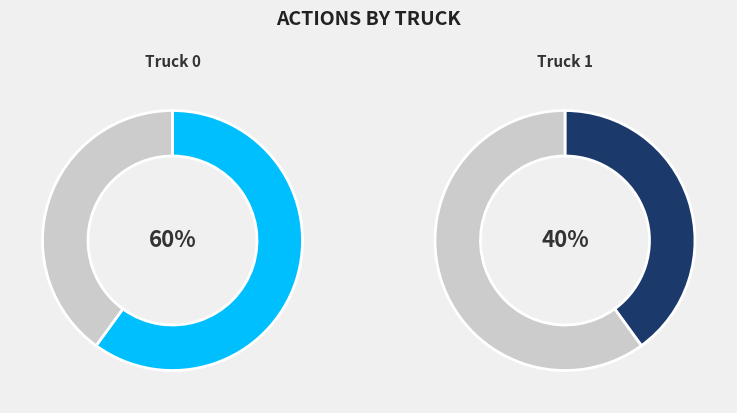

How many segments does this pie chart have?

2